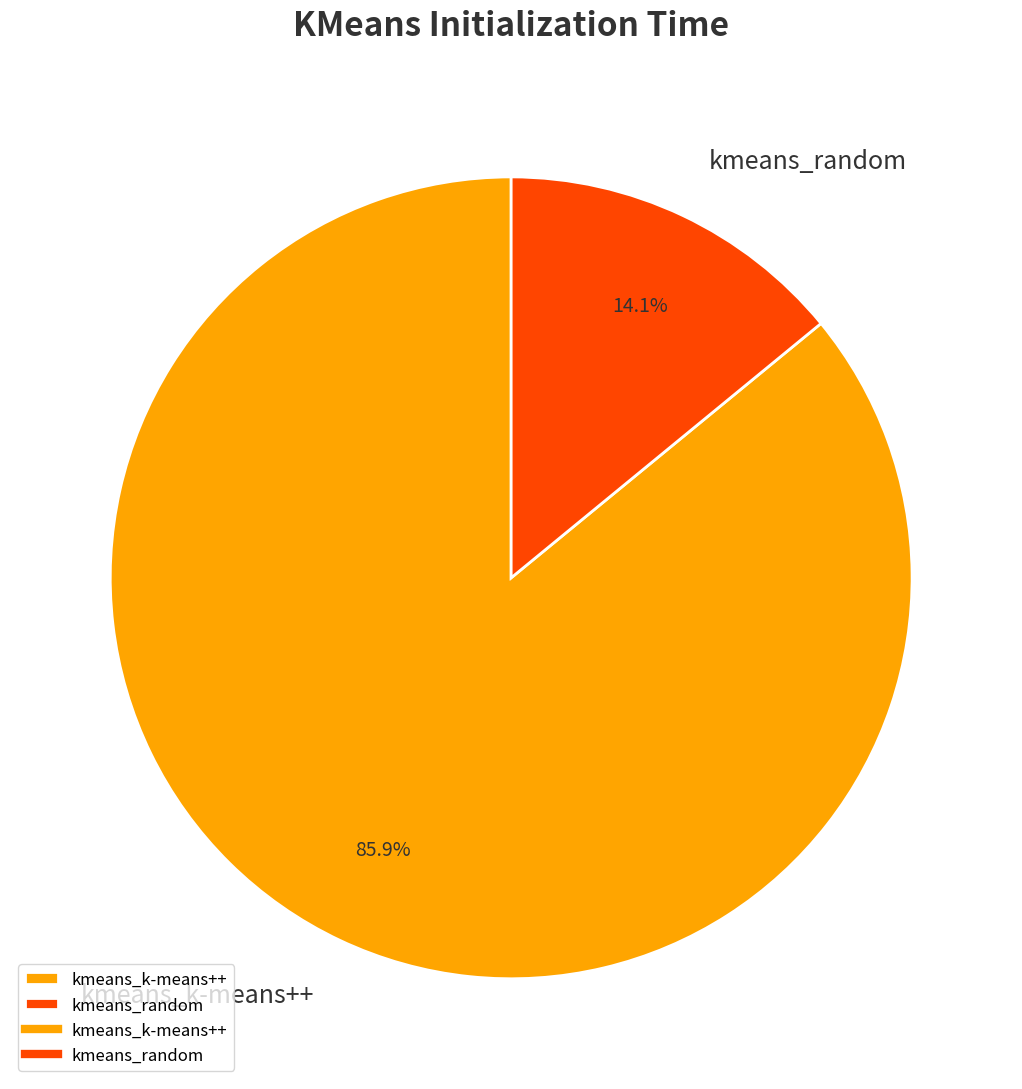

What is the ratio of the value at kmeans_random to the value at kmeans_k-means++?

0.2